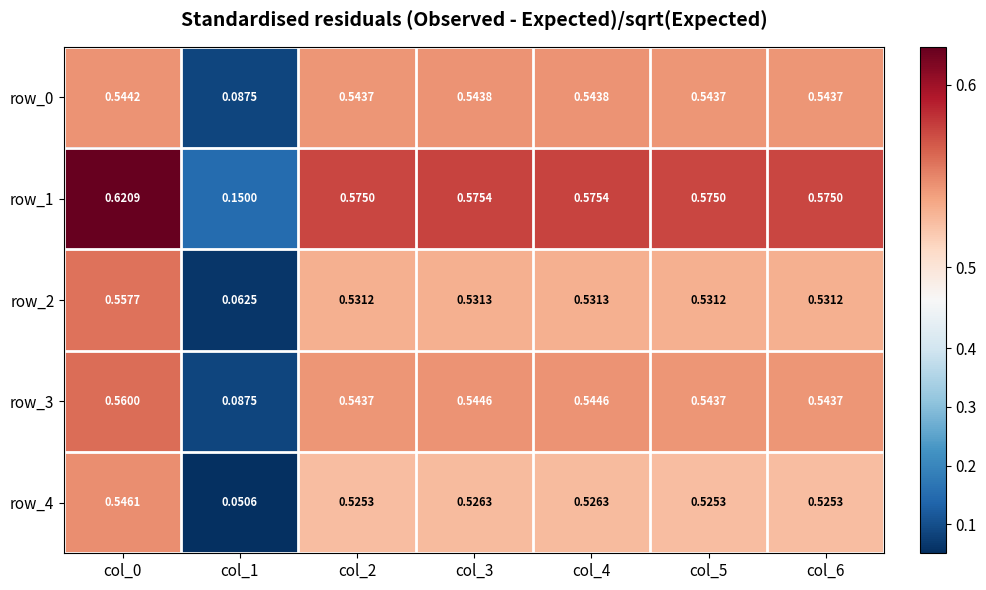

How many series are shown in this chart?

5